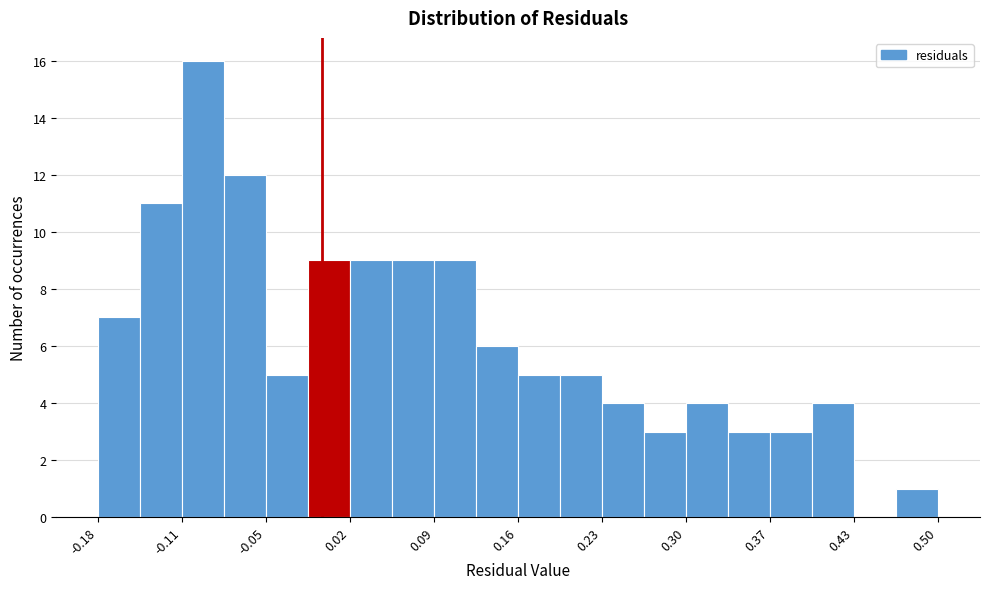

Read against the x-axis, roughly where is the centre of the tallest bar?

-0.10